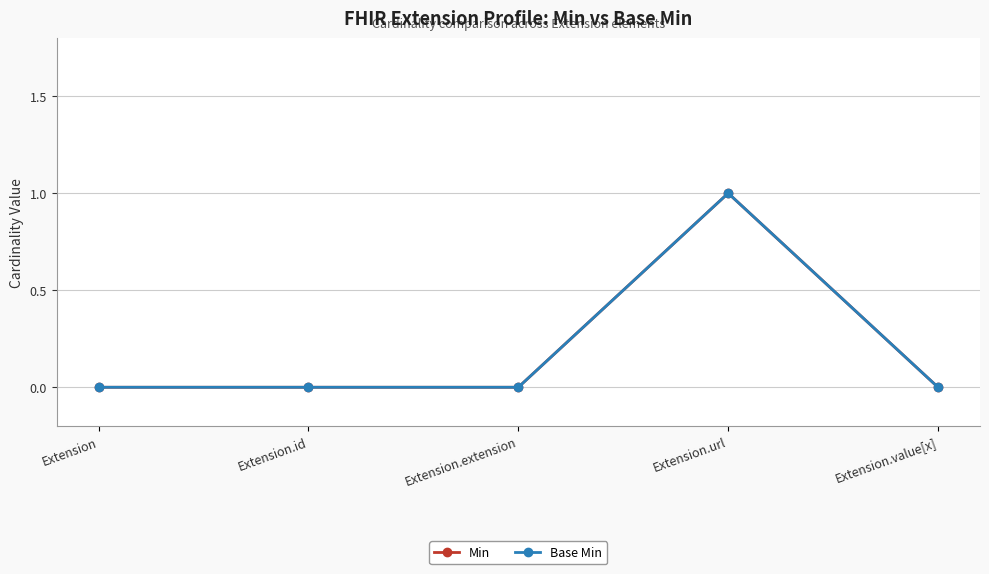

At which label is Min closest to 0?

Extension